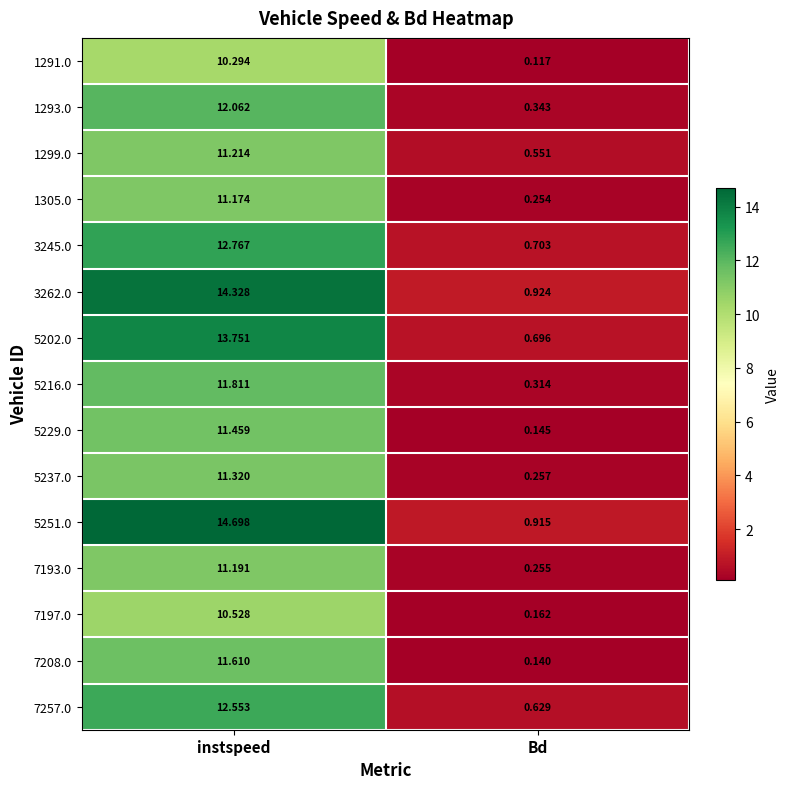

Rank the series by their maximum value, from lowest to highest.

1291.0, 7197.0, 1305.0, 7193.0, 1299.0, 5237.0, 5229.0, 7208.0, 5216.0, 1293.0, 7257.0, 3245.0, 5202.0, 3262.0, 5251.0